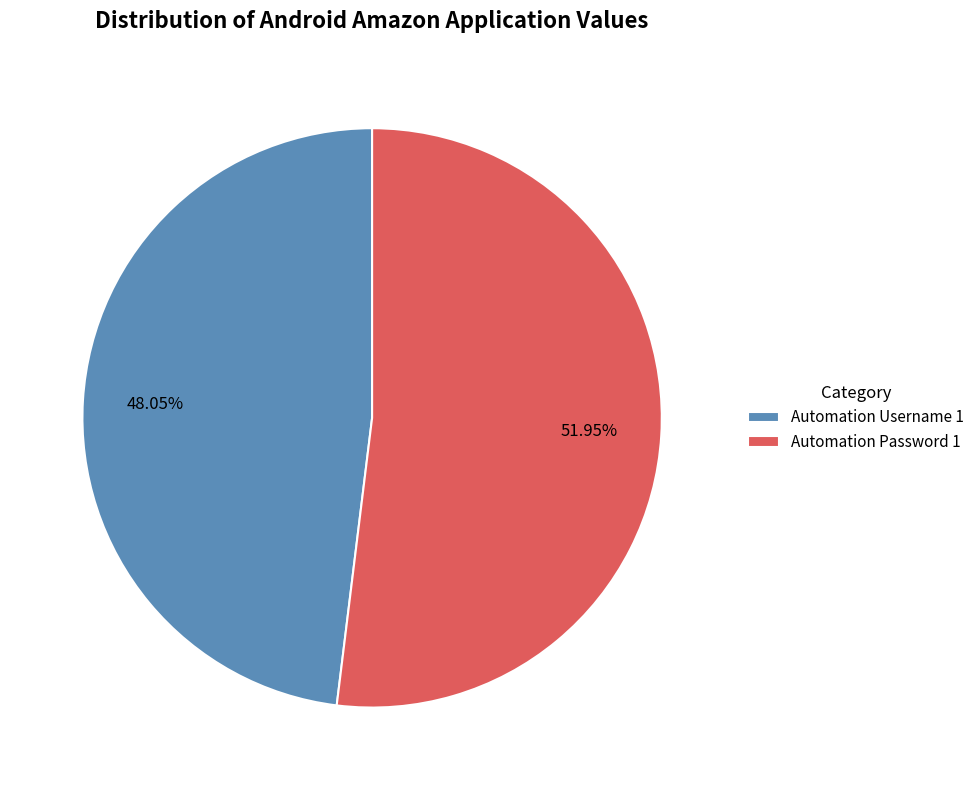

Does Automation Username 1 account for over 50% of the chart?

No